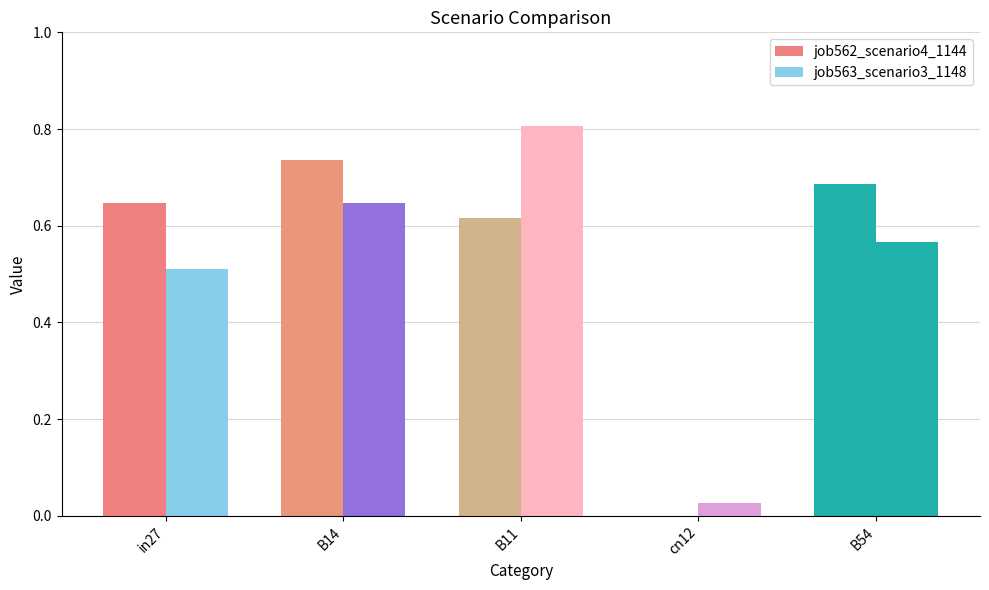

Are the bars horizontal?

No